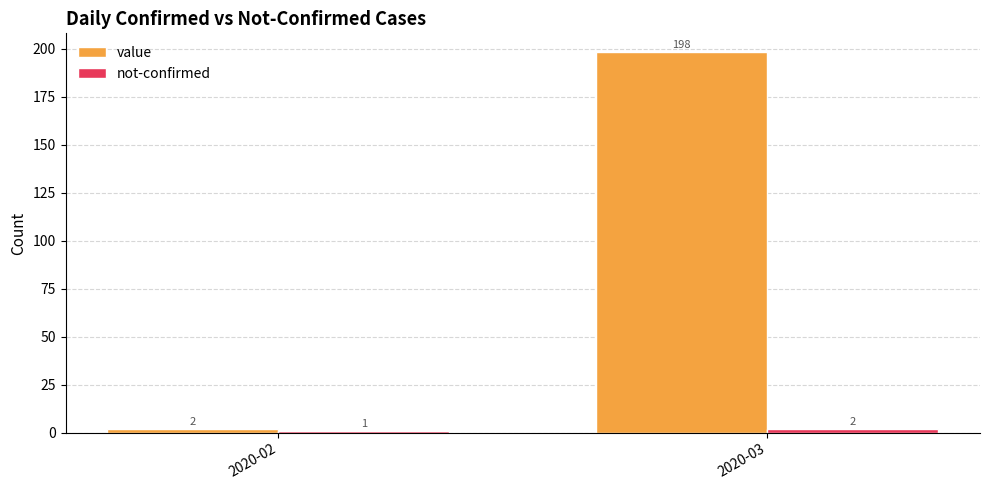

Which category has the lowest value in the value series?

2020-02